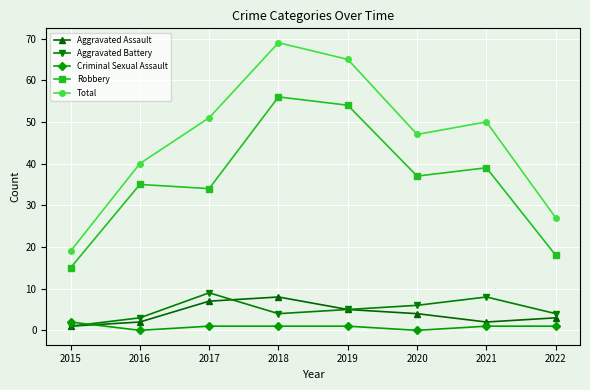

Reading left to right, extract all data points from this chart.

Aggravated Assault: 1	2	7	8	5	4	2	3
Aggravated Battery: 1	3	9	4	5	6	8	4
Criminal Sexual Assault: 2	0	1	1	1	0	1	1
Robbery: 15	35	34	56	54	37	39	18
Total: 19	40	51	69	65	47	50	27